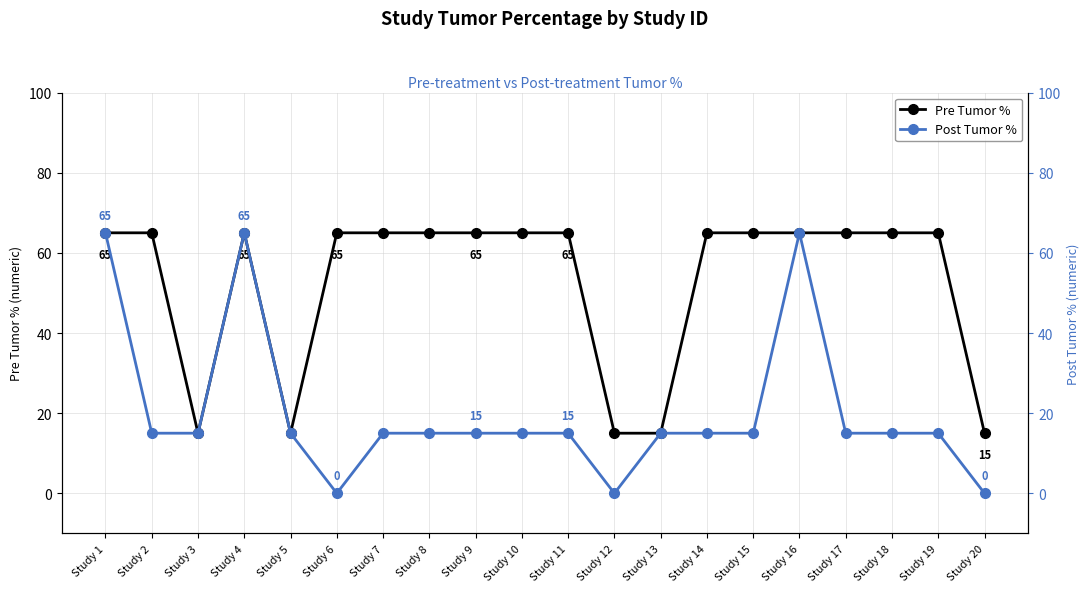

True or false: Post Tumor % and Pre Tumor % intersect in this chart.

False